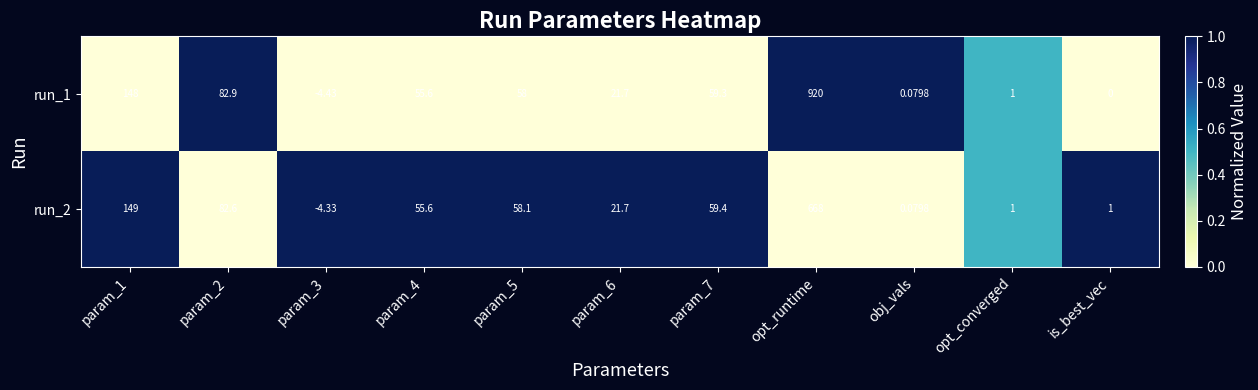

How many values in the run_2 series are below 55?

5